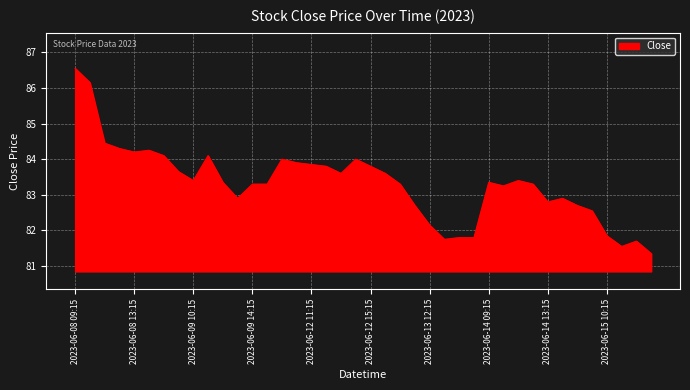

At which category does the chart reach its minimum across all series?

2023-06-15 13:15